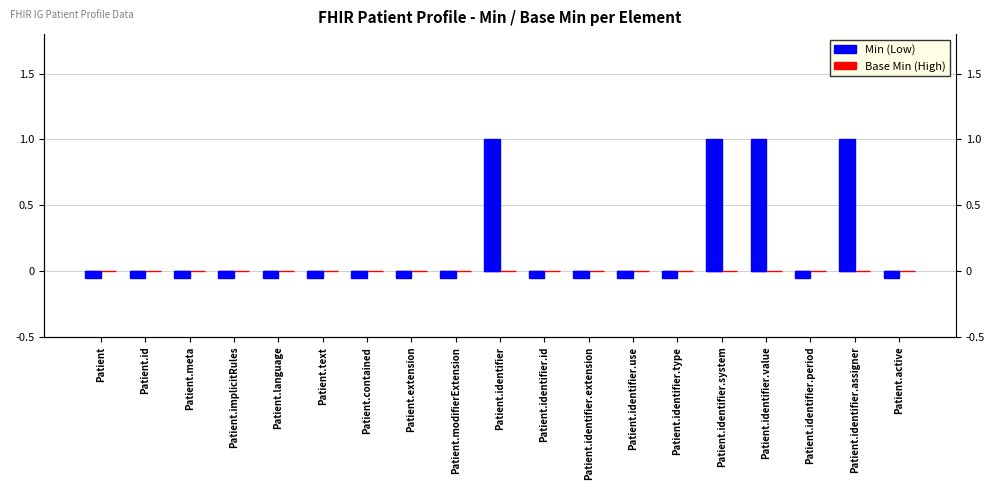

How many groups of bars are there?

19